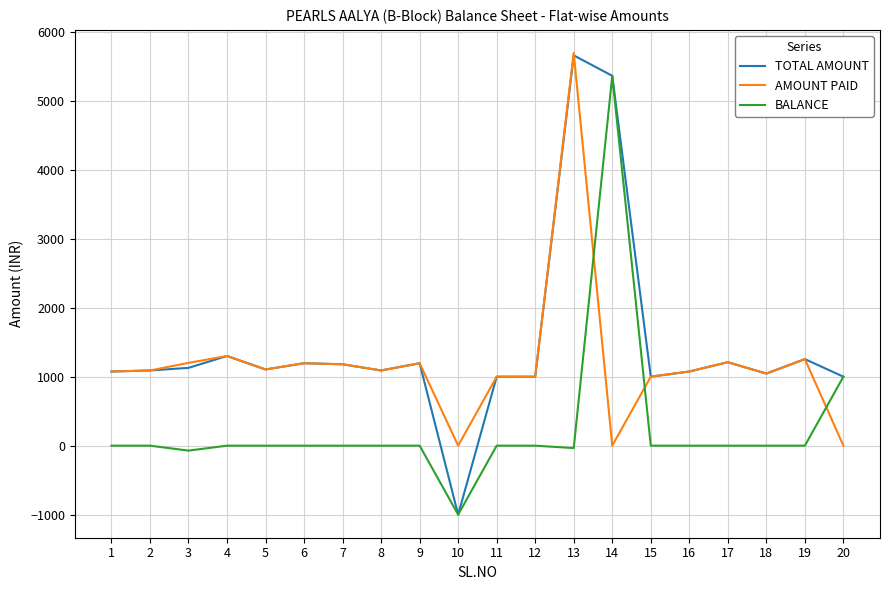

What is the highest value of the TOTAL AMOUNT series?

5658